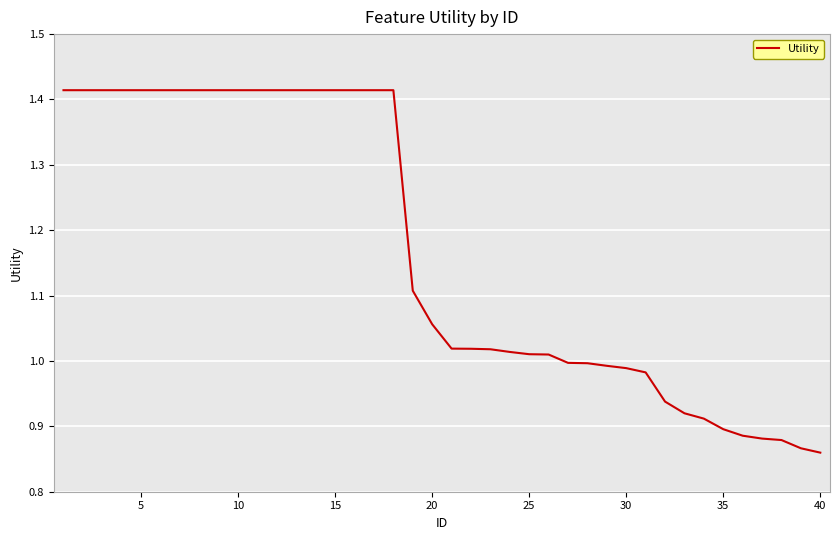

How many distinct data groups are displayed?

1